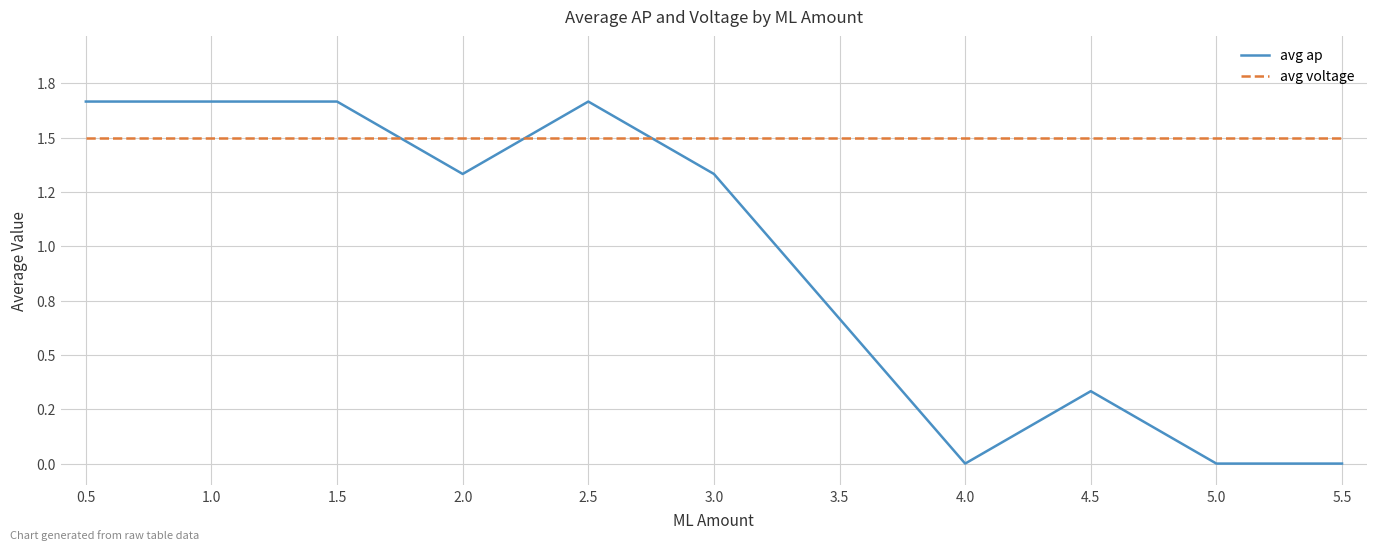

Which category has the lowest value across all series?

4.0